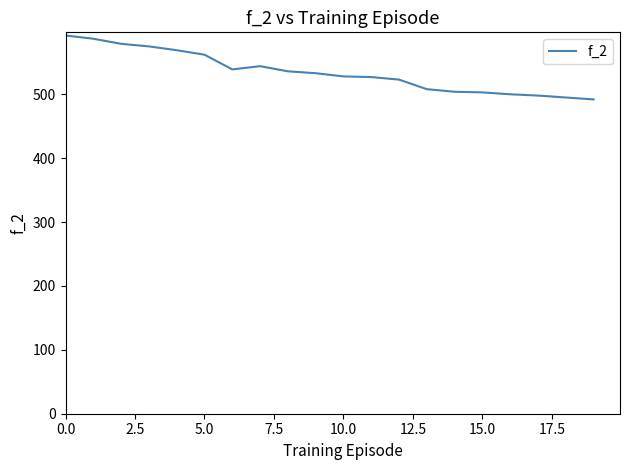

What is the maximum value shown in the chart?

592